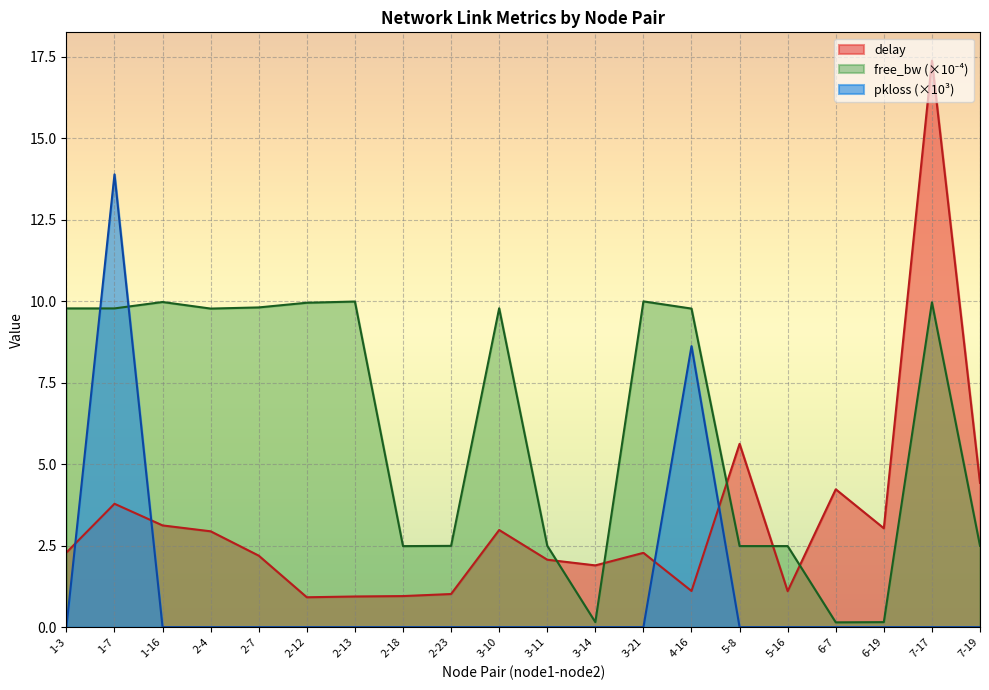

List the series in order of their peak value, lowest first.

free_bw_scaled, pkloss, delay